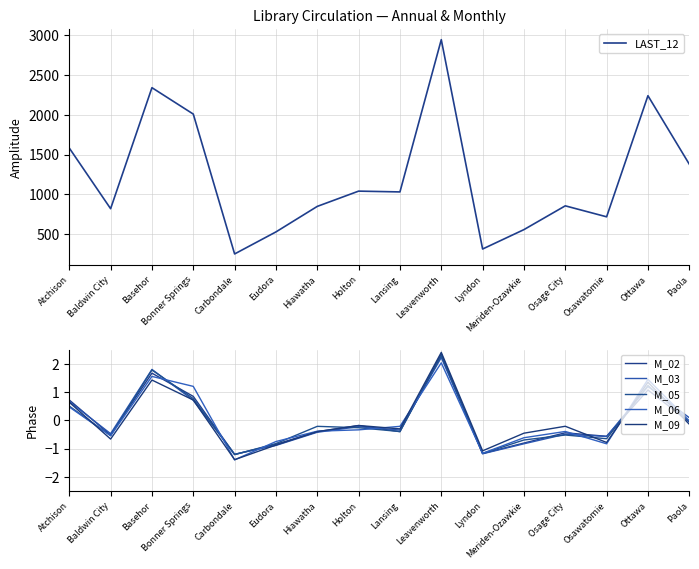

What is the greatest value displayed?

2945.0